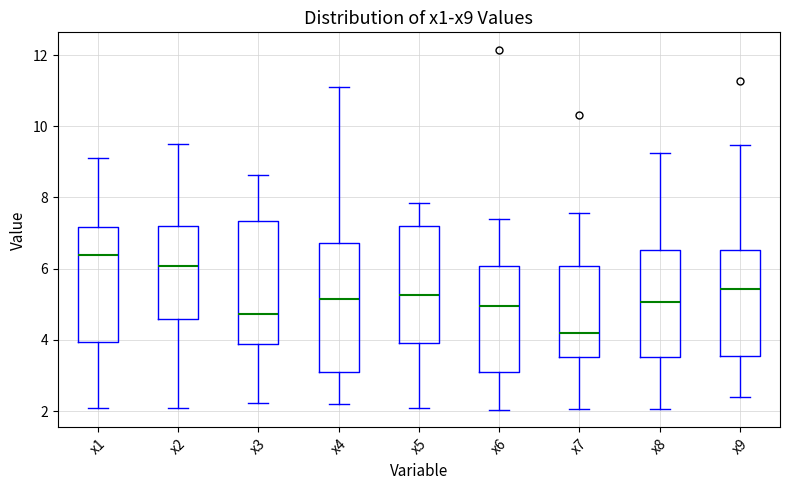

Reading left to right, read every box against the y-axis: the position of its median line, the range the box covers, and the ends of its whiskers. The values are not printed on the chart, so give them approximately, as read against the axis.

x1: median 6.4, box 4.0 to 7.2, whiskers 2.0 to 9.2
x2: median 6.0, box 4.6 to 7.2, whiskers 2.0 to 9.6
x3: median 4.8, box 3.8 to 7.4, whiskers 2.2 to 8.6
x4: median 5.2, box 3.0 to 6.8, whiskers 2.2 to 11.0
x5: median 5.2, box 4.0 to 7.2, whiskers 2.0 to 7.8
x6: median 5.0, box 3.2 to 6.0, whiskers 2.0 to 7.4
x7: median 4.2, box 3.6 to 6.0, whiskers 2.0 to 7.6
x8: median 5.0, box 3.6 to 6.6, whiskers 2.0 to 9.2
x9: median 5.4, box 3.6 to 6.6, whiskers 2.4 to 9.4